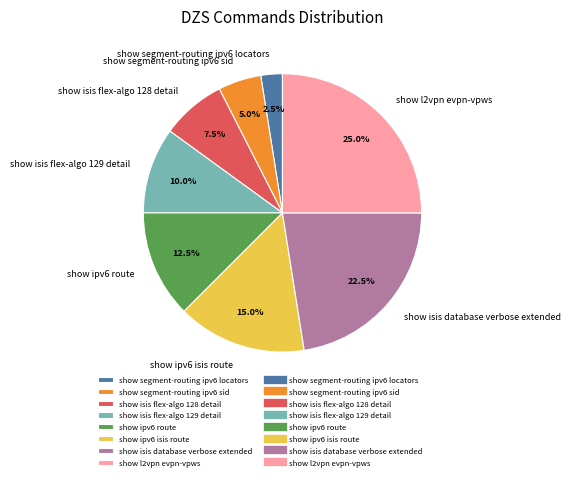

What percentage do show segment-routing ipv6 sid and show isis flex-algo 128 detail together represent?

12.5%